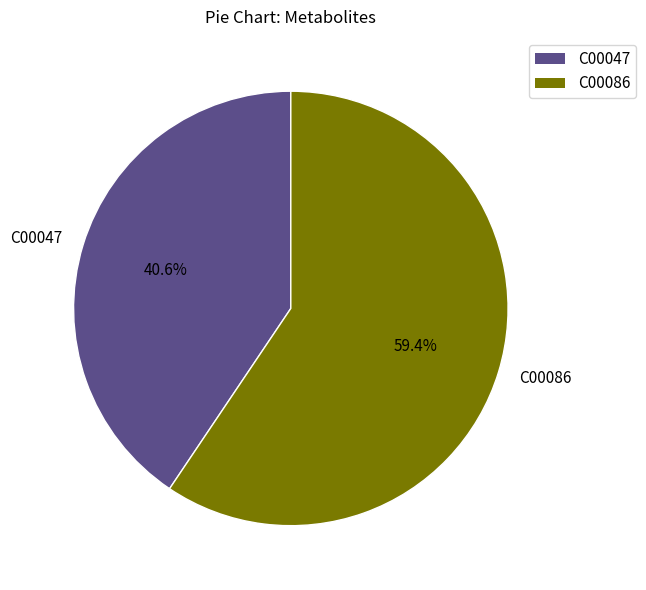

To the nearest percent, what is the combined percentage of C00047 and C00086?

100%